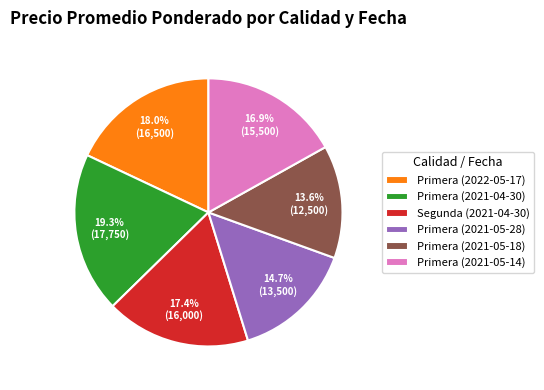

Rank the categories by value from lowest to highest.

Primera (2021-05-18), Primera (2021-05-28), Primera (2021-05-14), Segunda (2021-04-30), Primera (2022-05-17), Primera (2021-04-30)